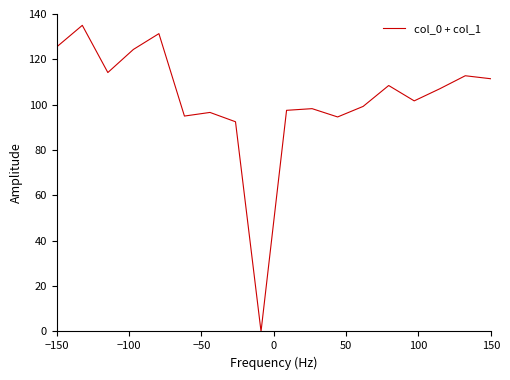

What is the greatest value displayed?

135.0